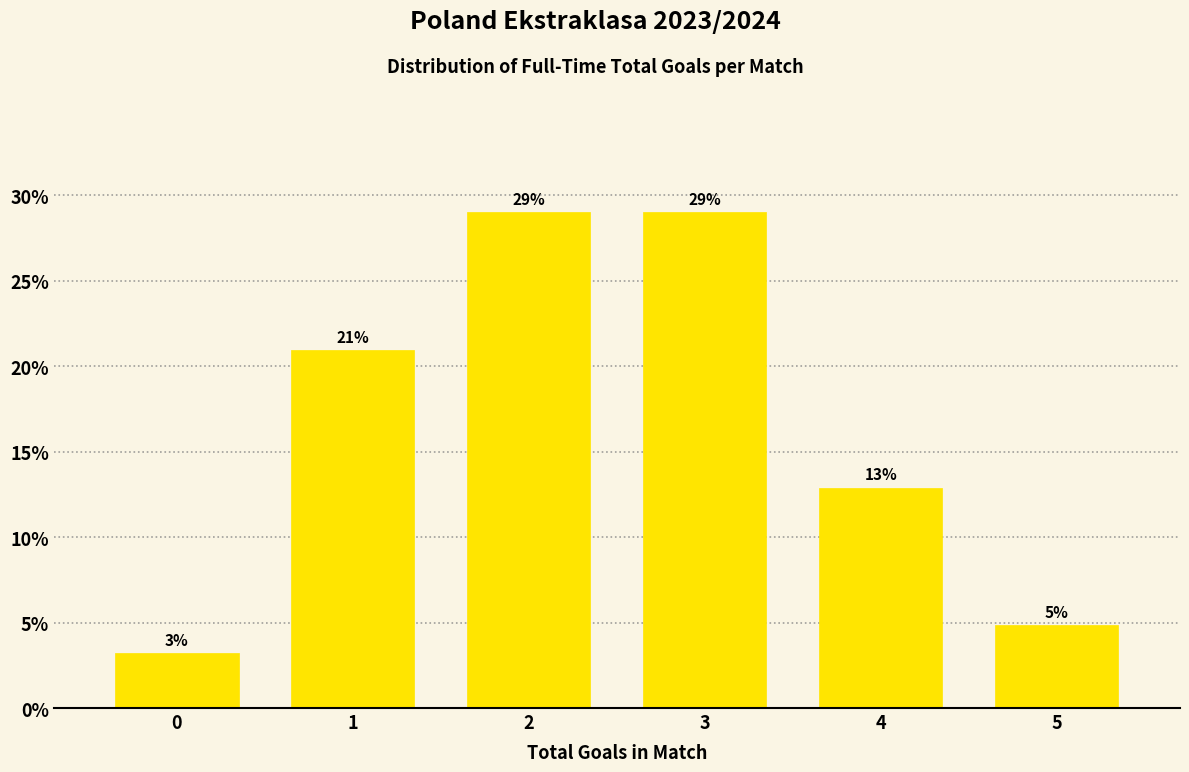

At which label is the value closest to 16?

4